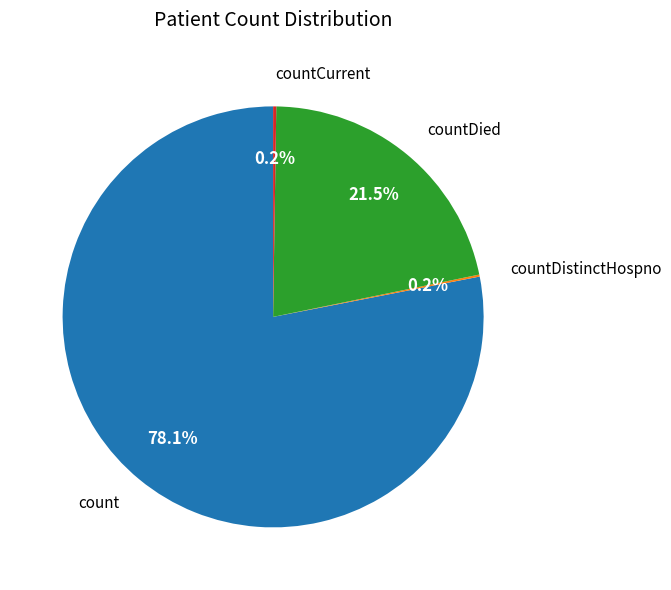

Is there a majority slice in this chart?

Yes